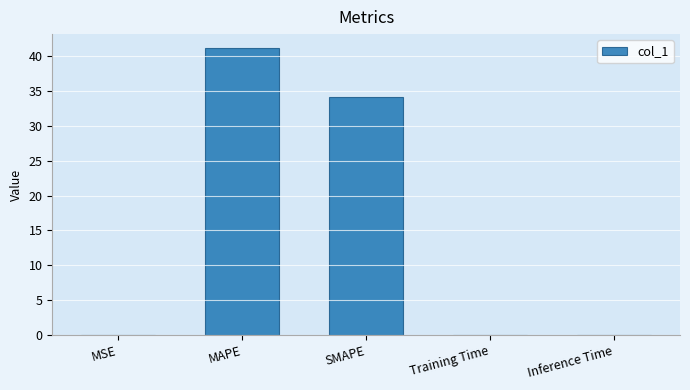

What is the sum of all values?

75.1